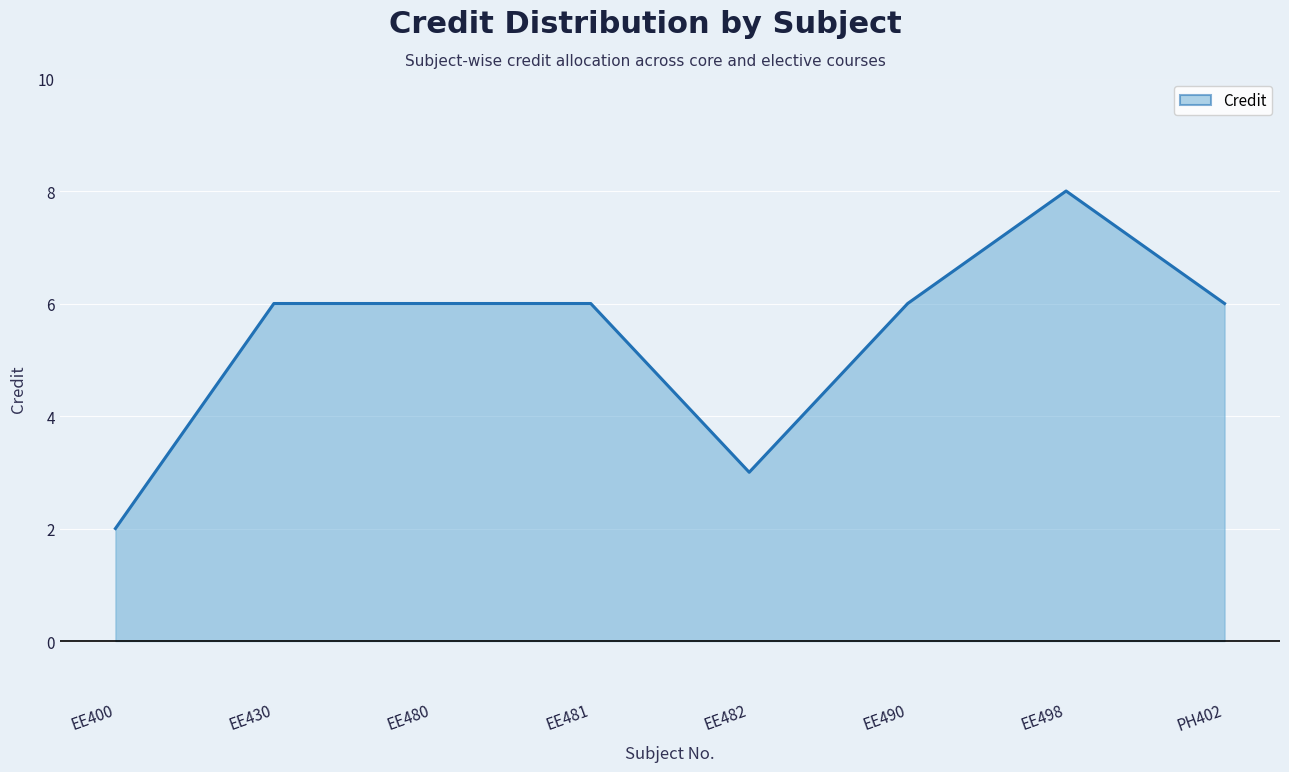

How many series are shown in this chart?

1